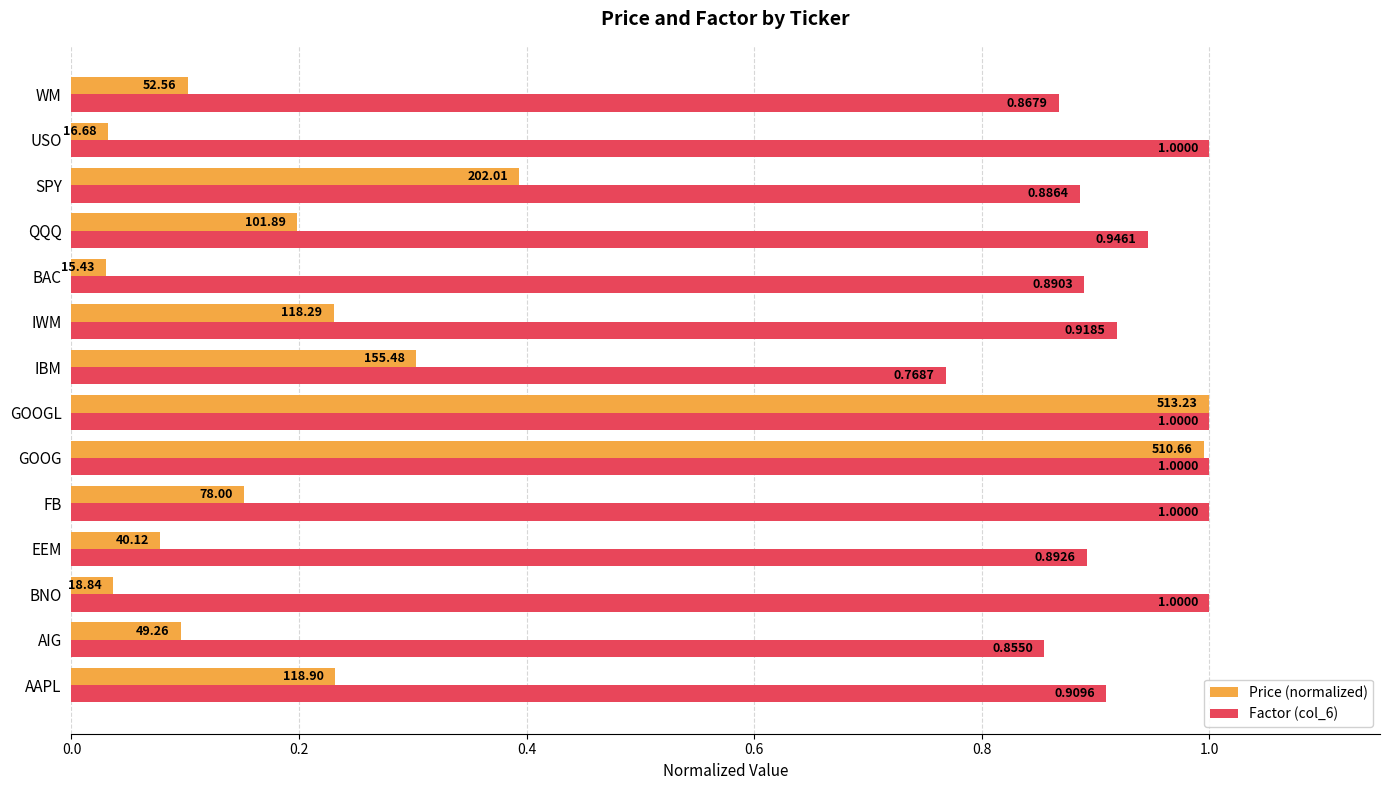

What is the total value across all series at IBM?

1.1